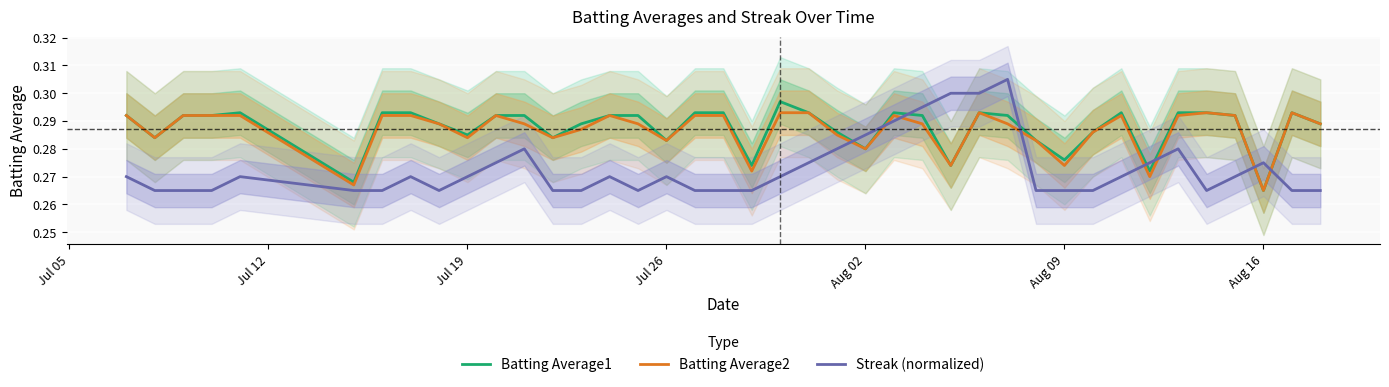

List the series in order of their peak value, lowest first.

Batting Average2, Batting Average1, Streak (normalized)